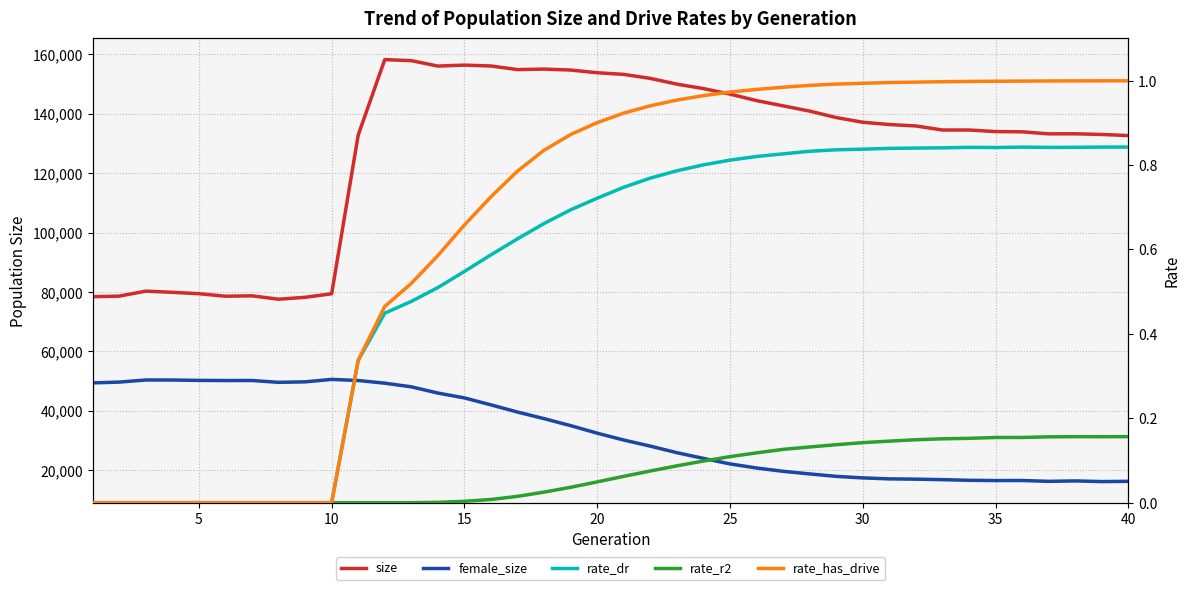

How many categories are shown in the chart?

40